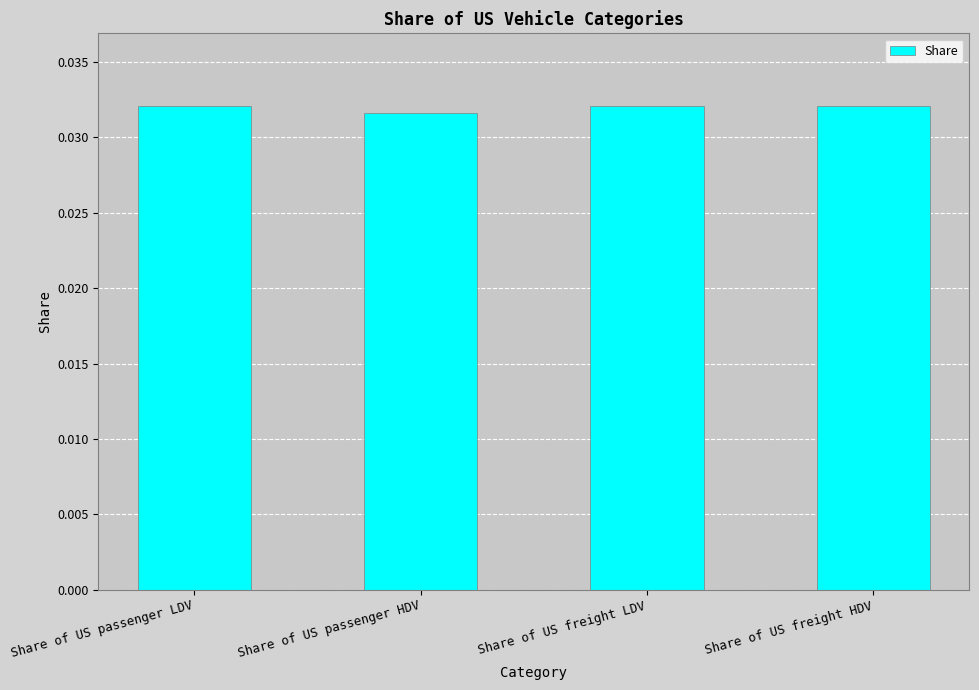

The value at Share of US freight LDV is 0.1. True or false?

False